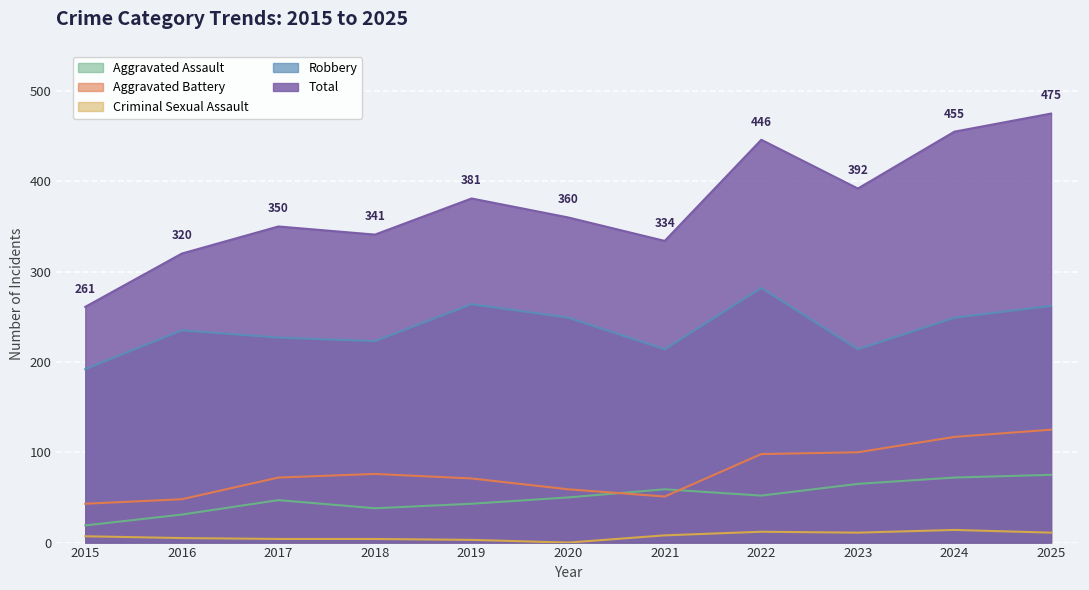

Which series changed the most between 2020 and 2023?

Aggravated Battery